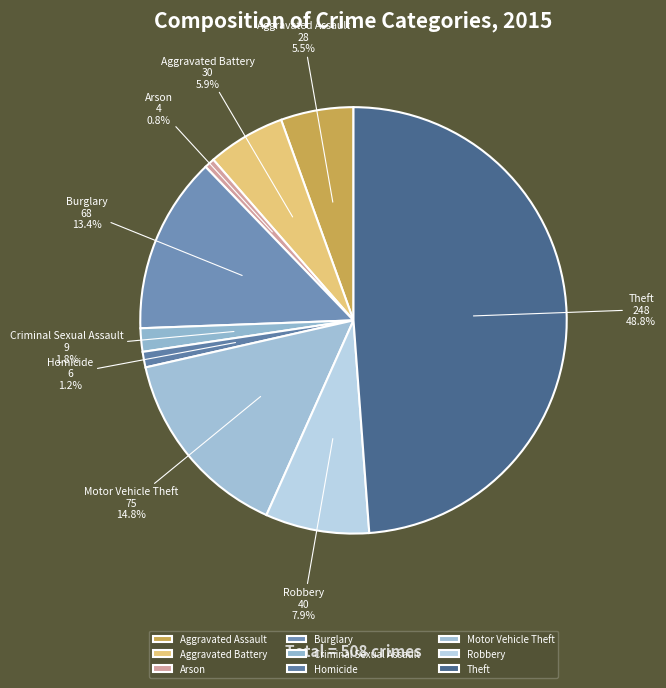

Does Burglary account for over 50% of the chart?

No